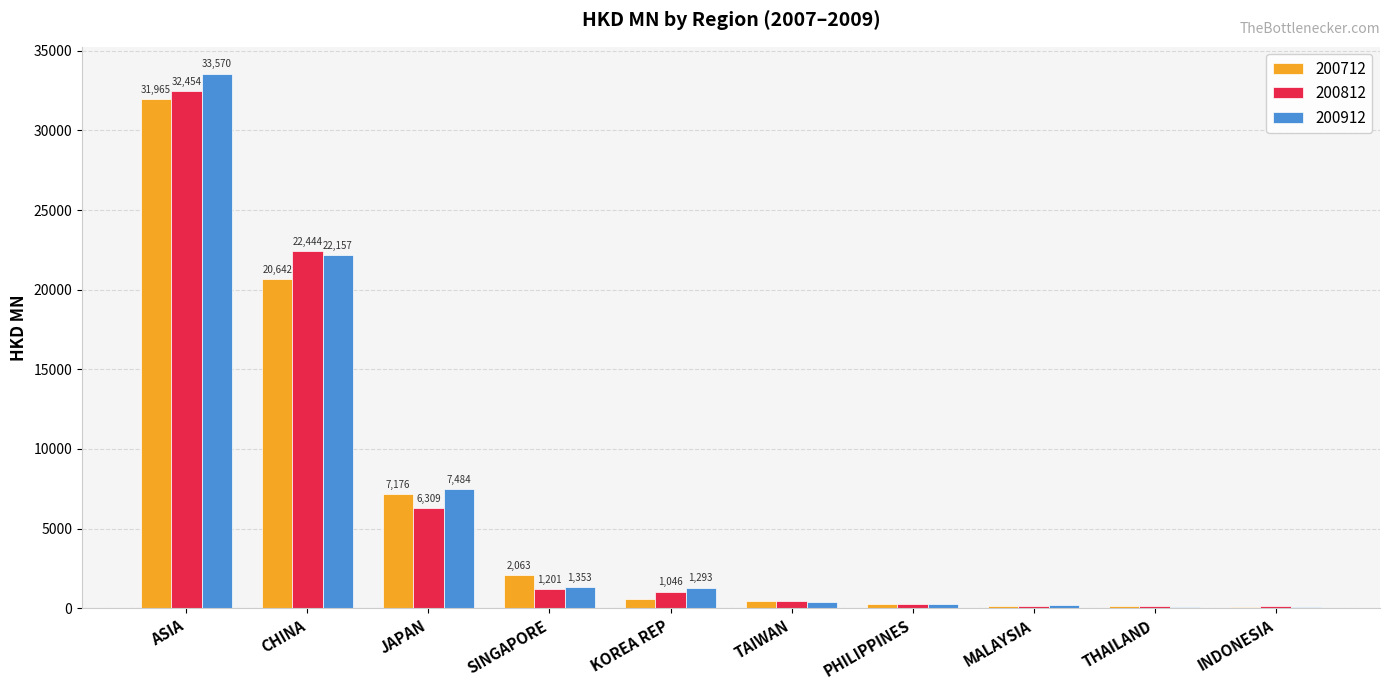

At which label does 200712 reach its peak?

ASIA